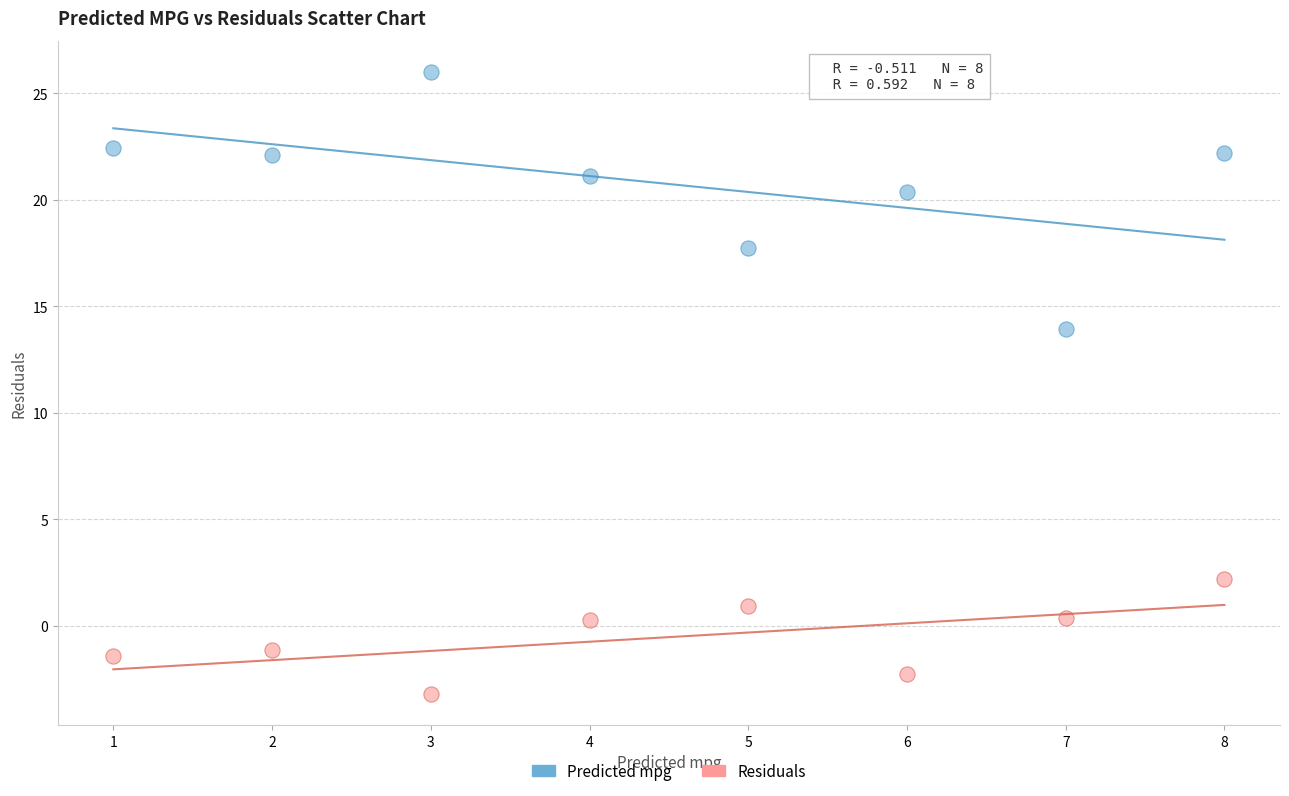

What are all the series names shown in the legend?

Predicted mpg, Residuals